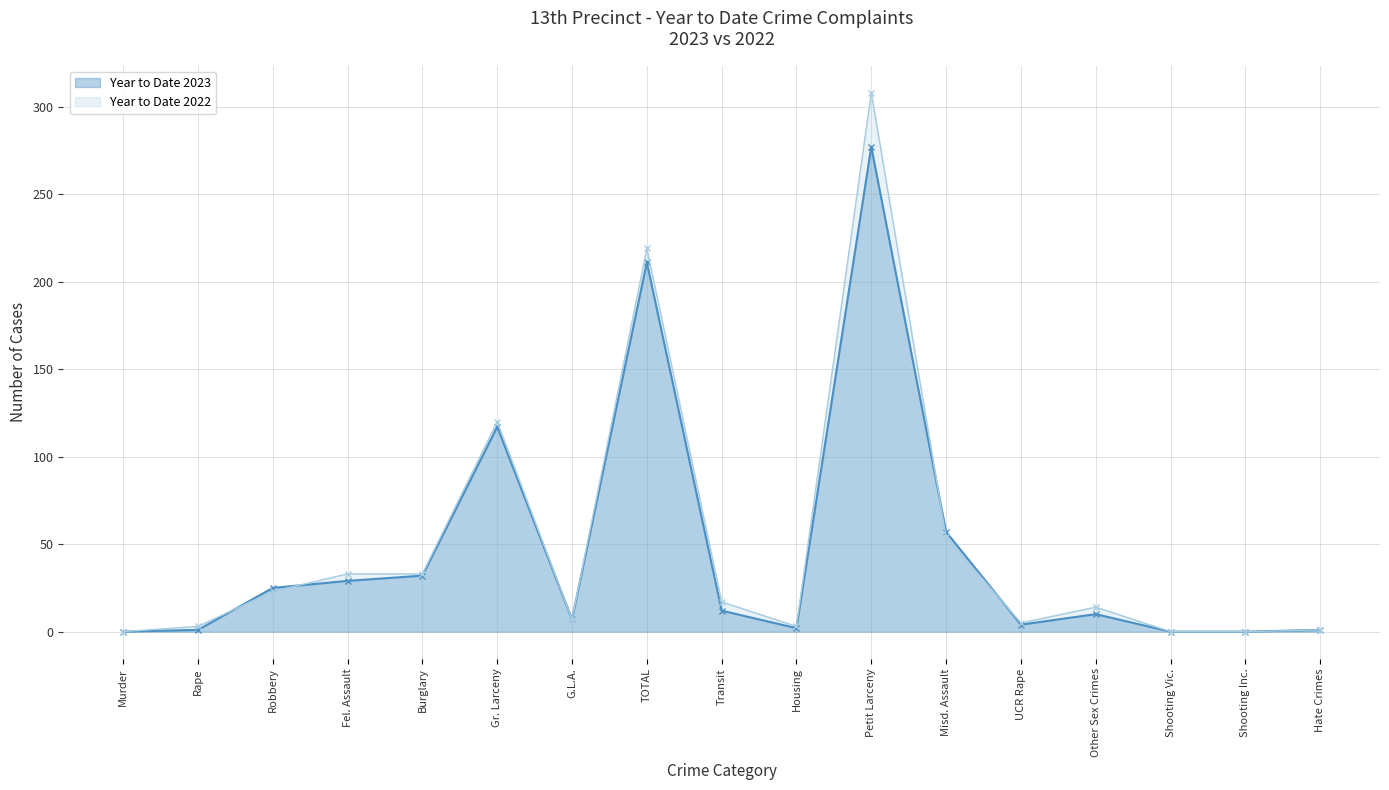

At how many categories does at least one series exceed 100?

3